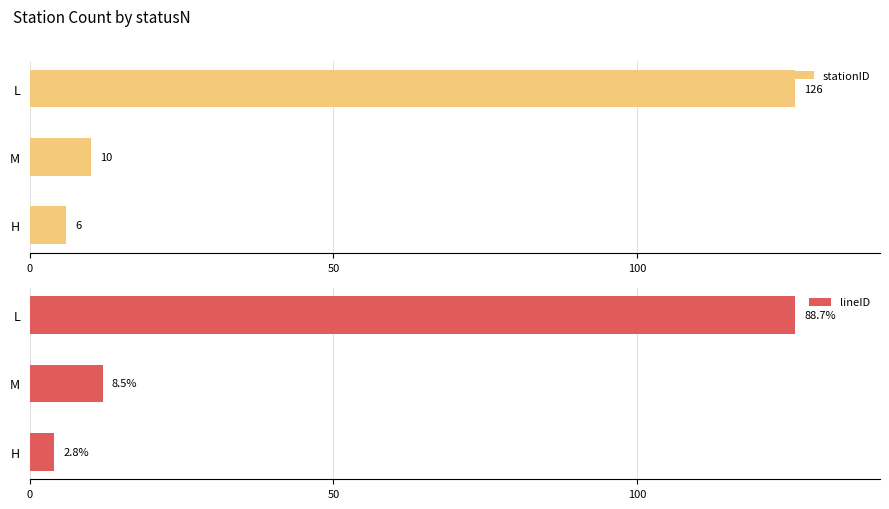

What are all the series names shown in the legend?

stationID, lineID